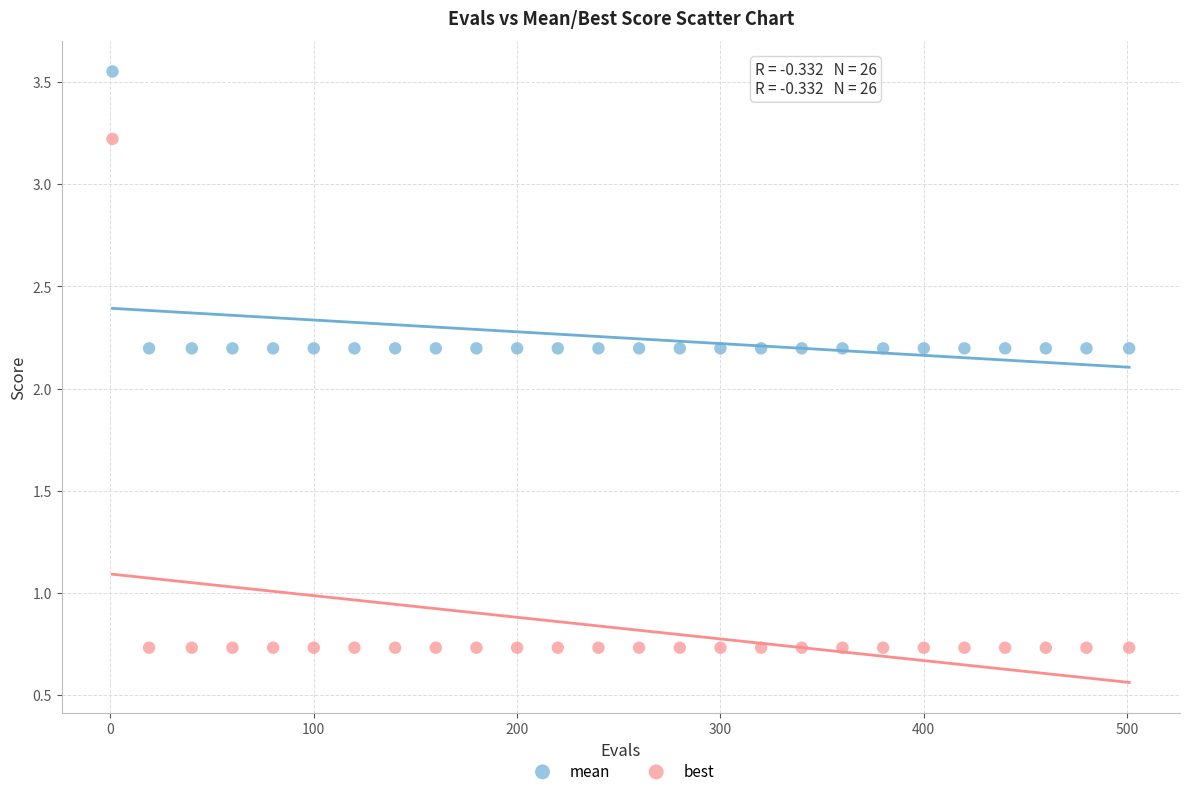

What are all the series names shown in the legend?

mean, best